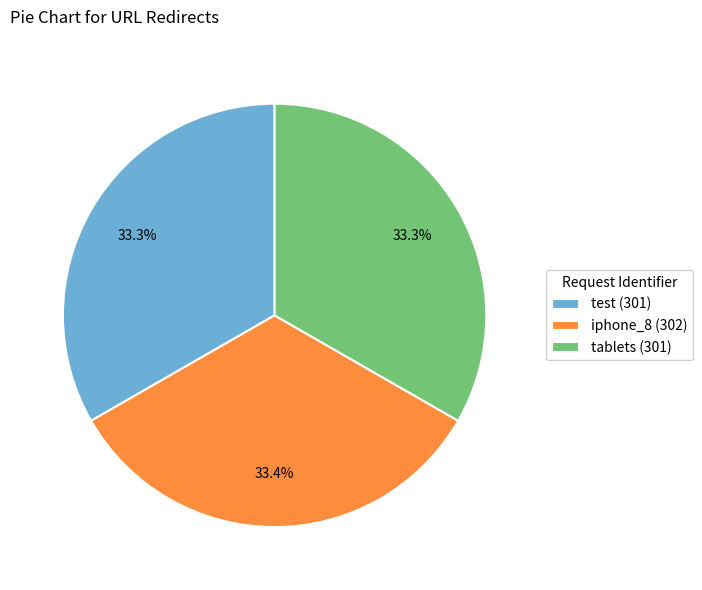

Do tablets and test together represent more than half of the pie?

Yes